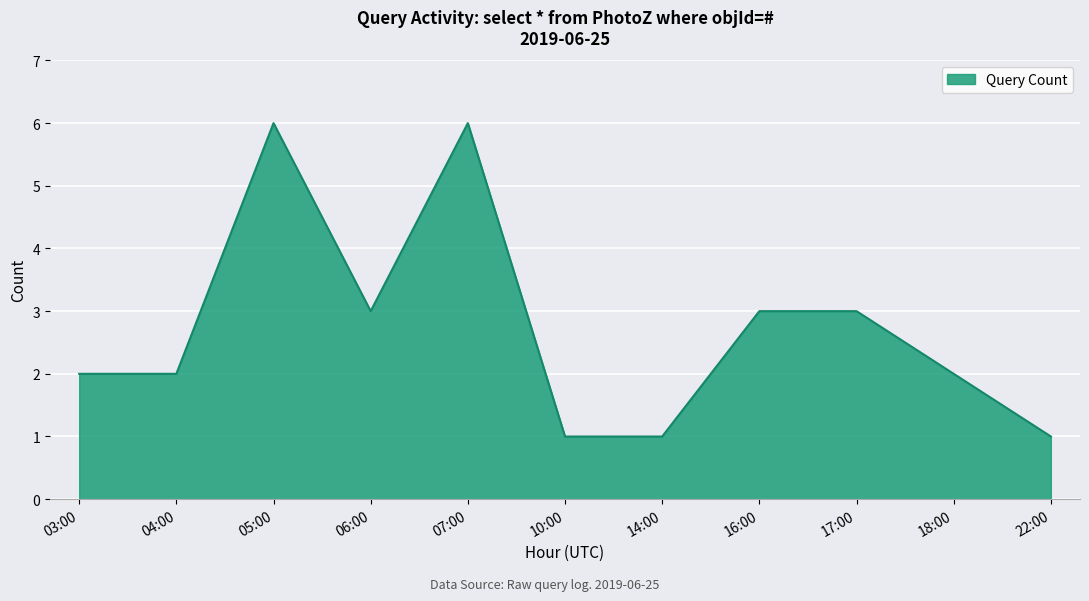

What position from the right is 05:00?

9